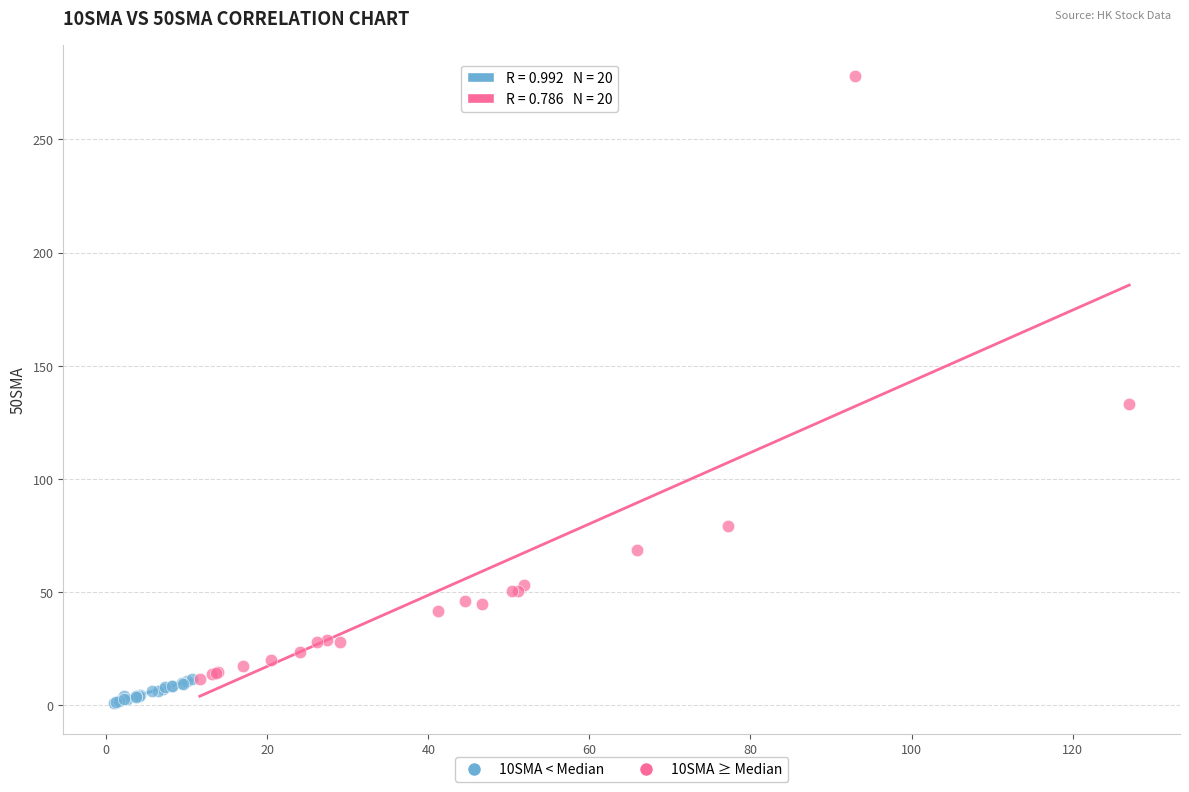

Which series reaches the minimum Y coordinate?

10SMA < Median